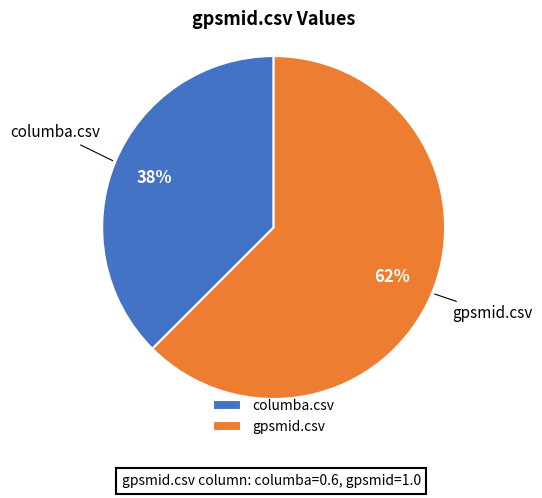

To the nearest percent, what is the combined percentage of columba.csv and gpsmid.csv?

100%